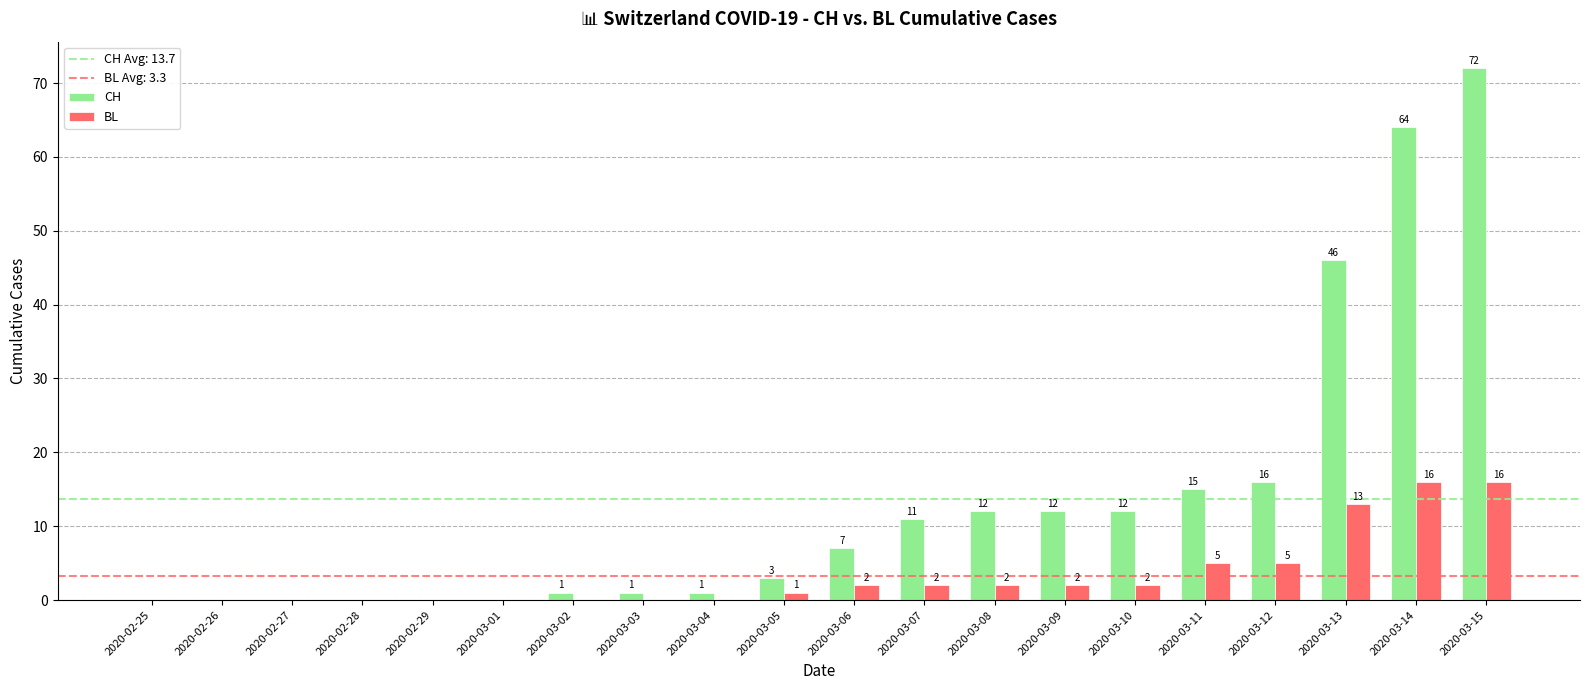

What is the sum of all BL values?

66